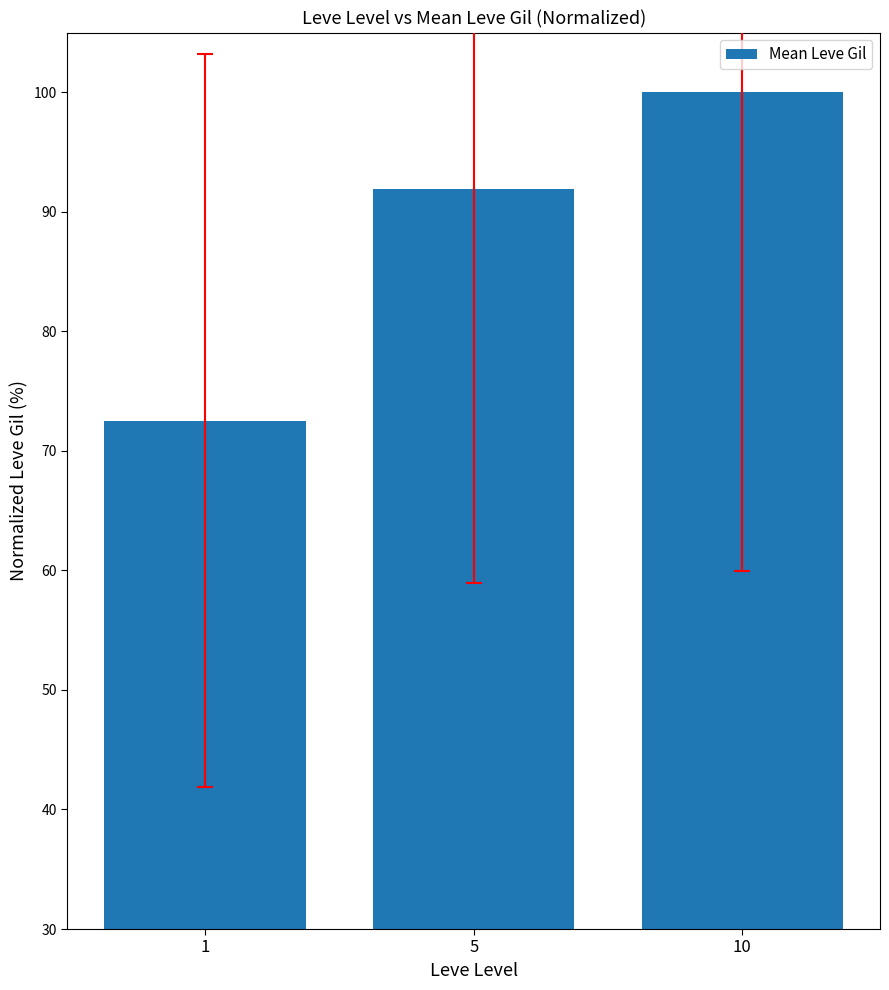

The value at 1 is 129.1. True or false?

False